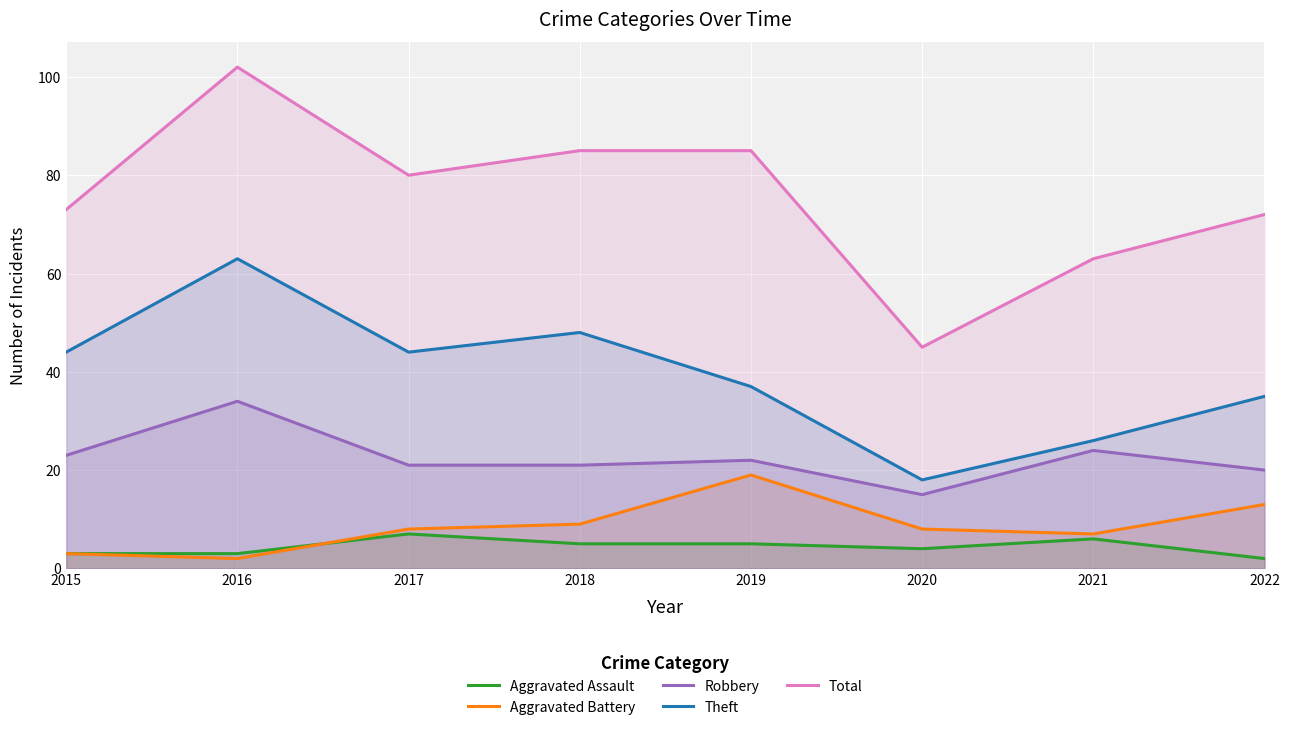

How many categories are shown in the chart?

8